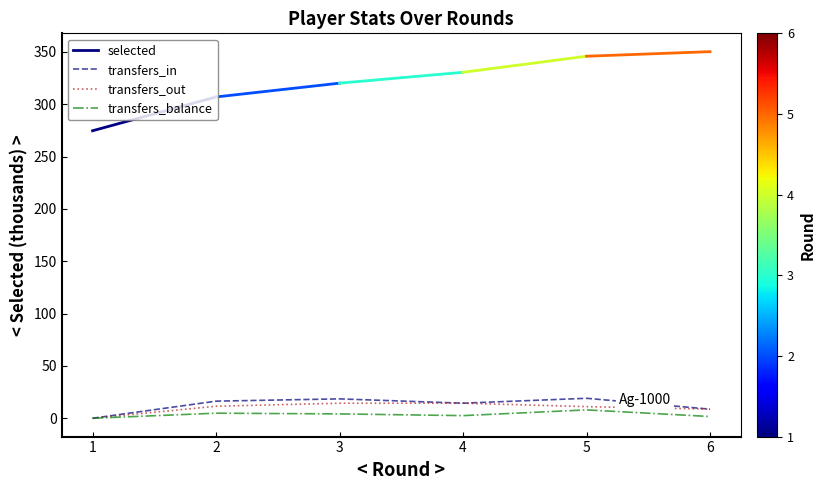

What is the value of the transfers_in point at the 4th from the left?

14.4